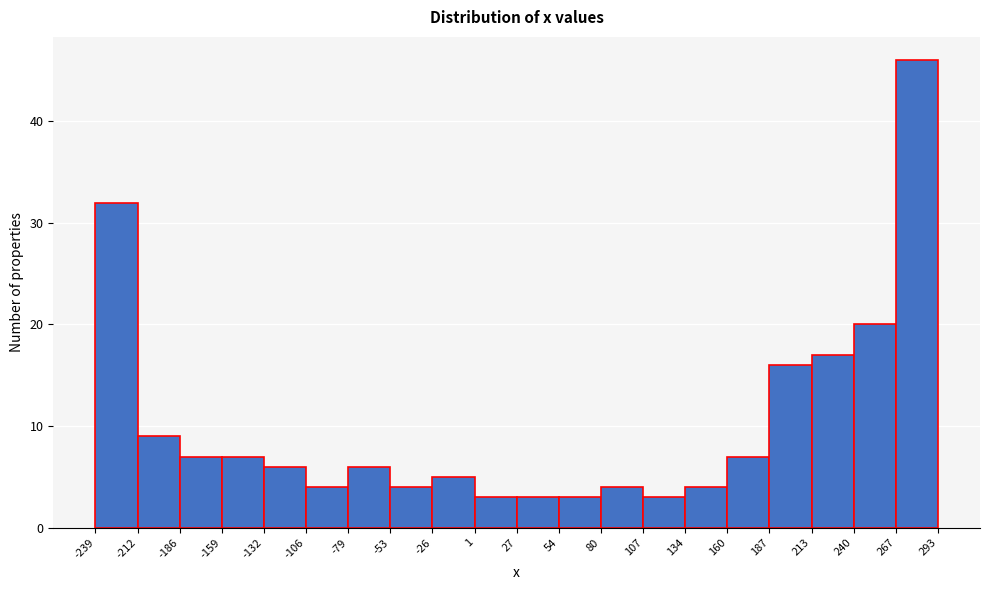

Reading left to right, list every bar in this chart as the range it spans on the x-axis followed by its height. The values are not printed on the chart, so give them approximately, as read against the axis.

-239 to -212: 32
-212 to -186: 9
-186 to -159: 7
-159 to -132: 7
-132 to -106: 6
-106 to -79: 4
-79 to -53: 6
-53 to -26: 4
-26 to 1: 5
1 to 27: 3
27 to 54: 3
54 to 80: 3
80 to 107: 4
107 to 134: 3
134 to 160: 4
160 to 187: 7
187 to 213: 16
213 to 240: 17
240 to 267: 20
267 to 293: 46